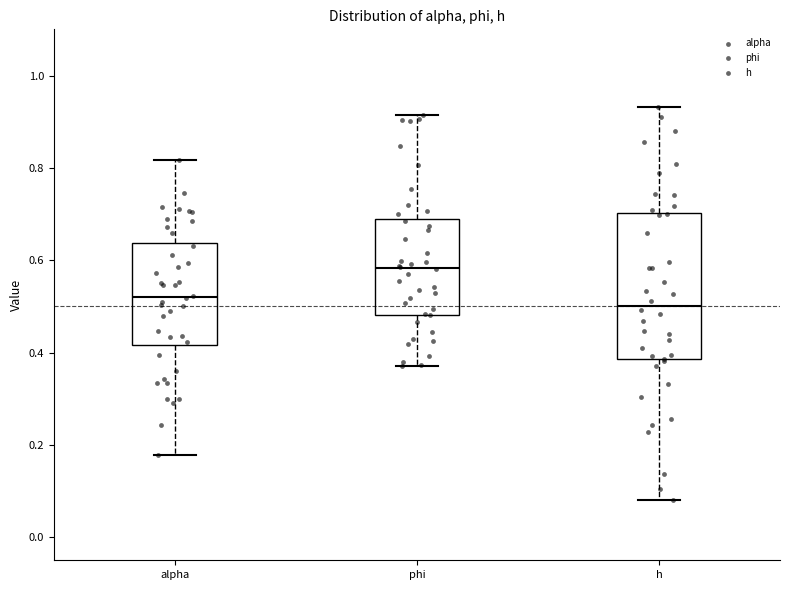

Reading left to right, read every box against the y-axis: the position of its median line, the range the box covers, and the ends of its whiskers. The values are not printed on the chart, so give them approximately, as read against the axis.

alpha: median 0.52, box 0.42 to 0.64, whiskers 0.18 to 0.82
phi: median 0.58, box 0.48 to 0.68, whiskers 0.38 to 0.92
h: median 0.50, box 0.38 to 0.70, whiskers 0.08 to 0.94